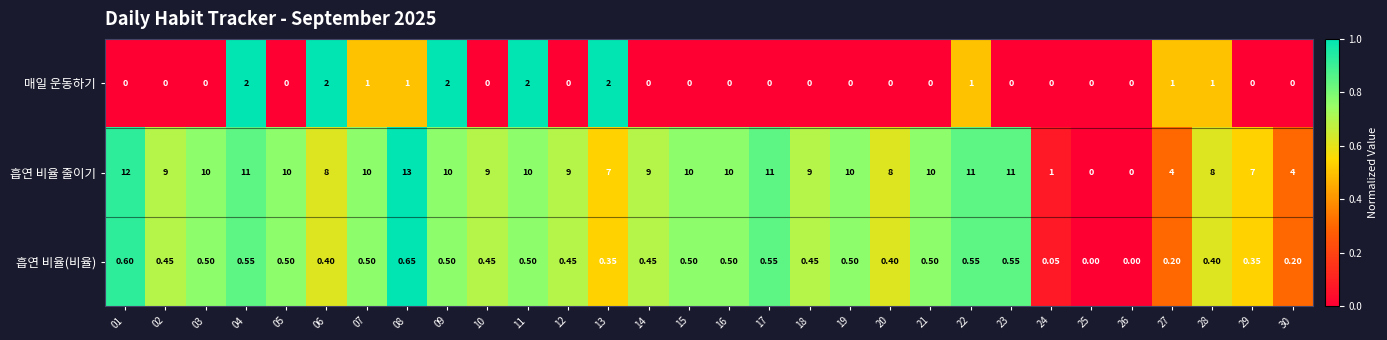

Rank the series by their maximum value, from highest to lowest.

흡연 비율 줄이기, 매일 운동하기, 흡연 비율(비율)